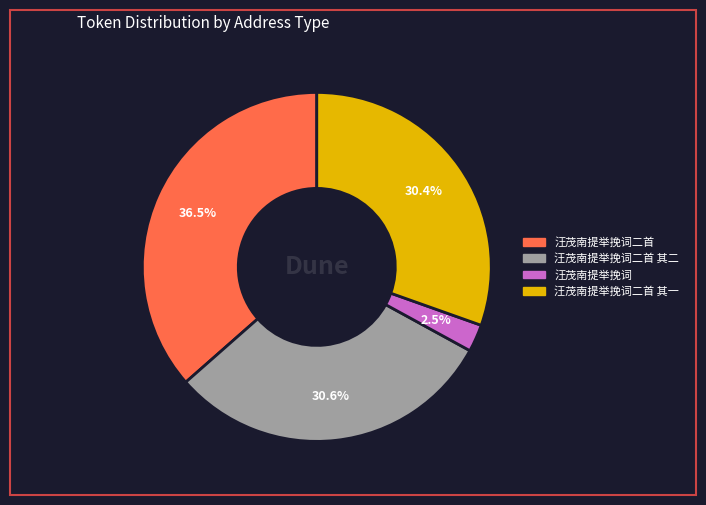

How many segments does this pie chart have?

4